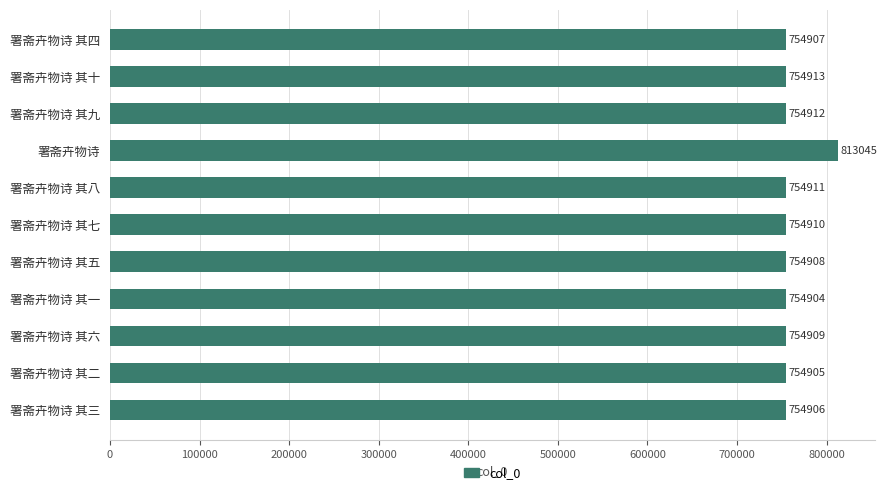

At which category does the chart reach its peak across all series?

署斋卉物诗